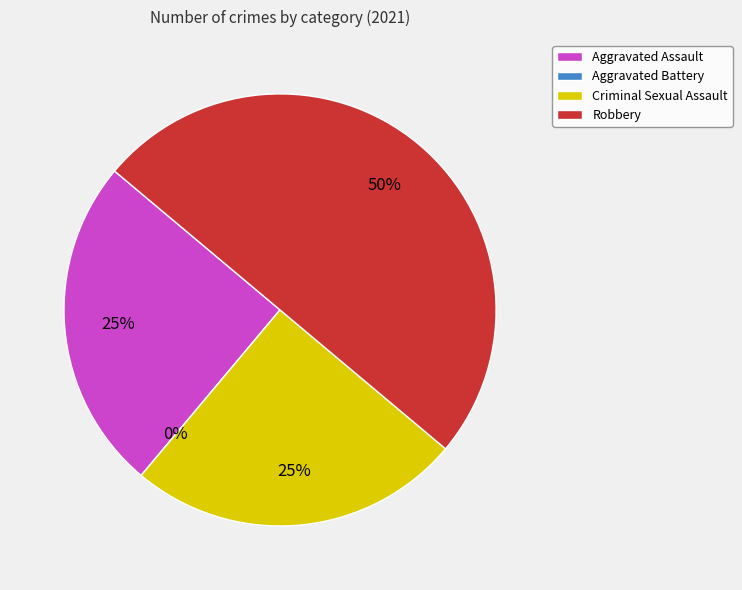

Do Criminal Sexual Assault and Aggravated Battery together represent more than half of the pie?

No